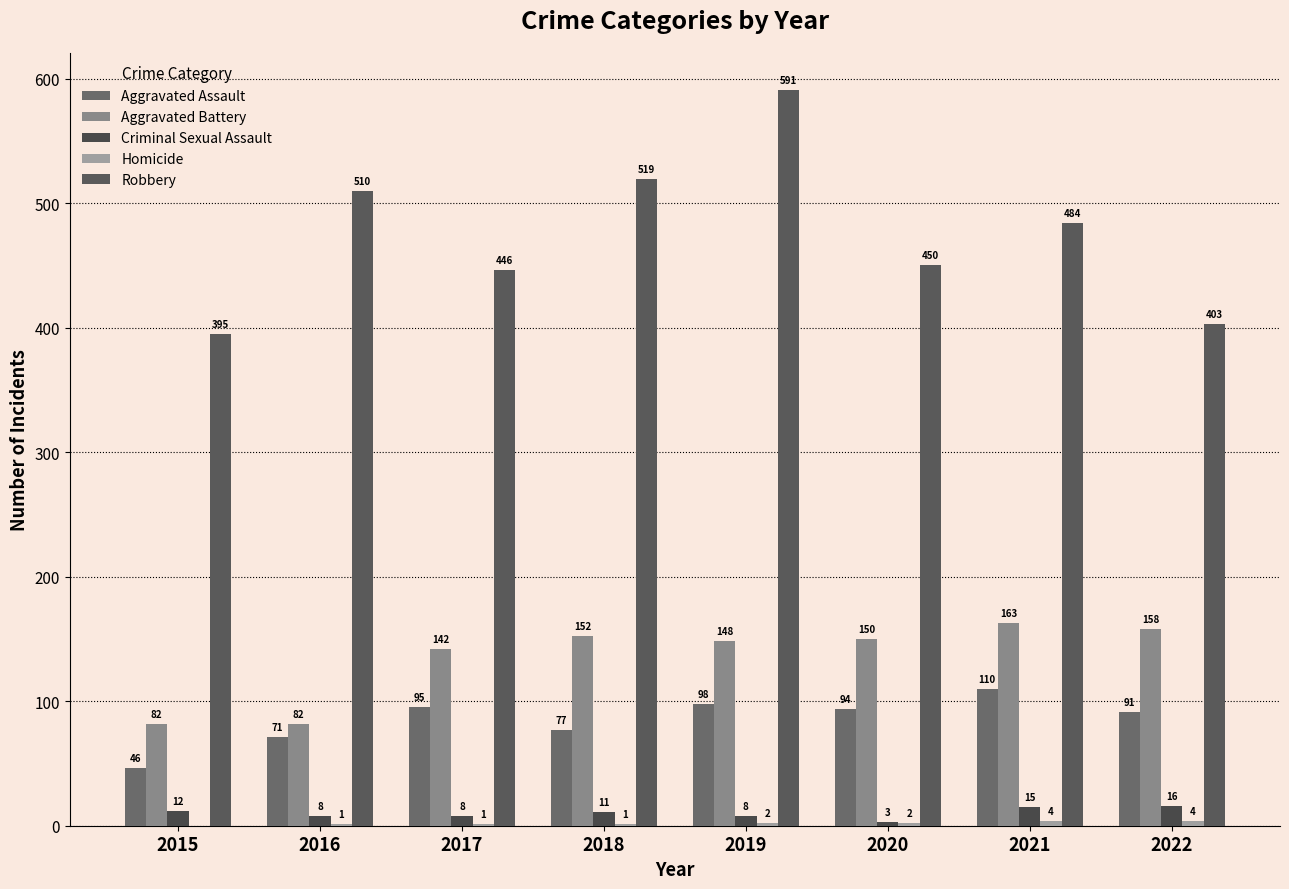

At which category is the sum across all series the highest?

2019